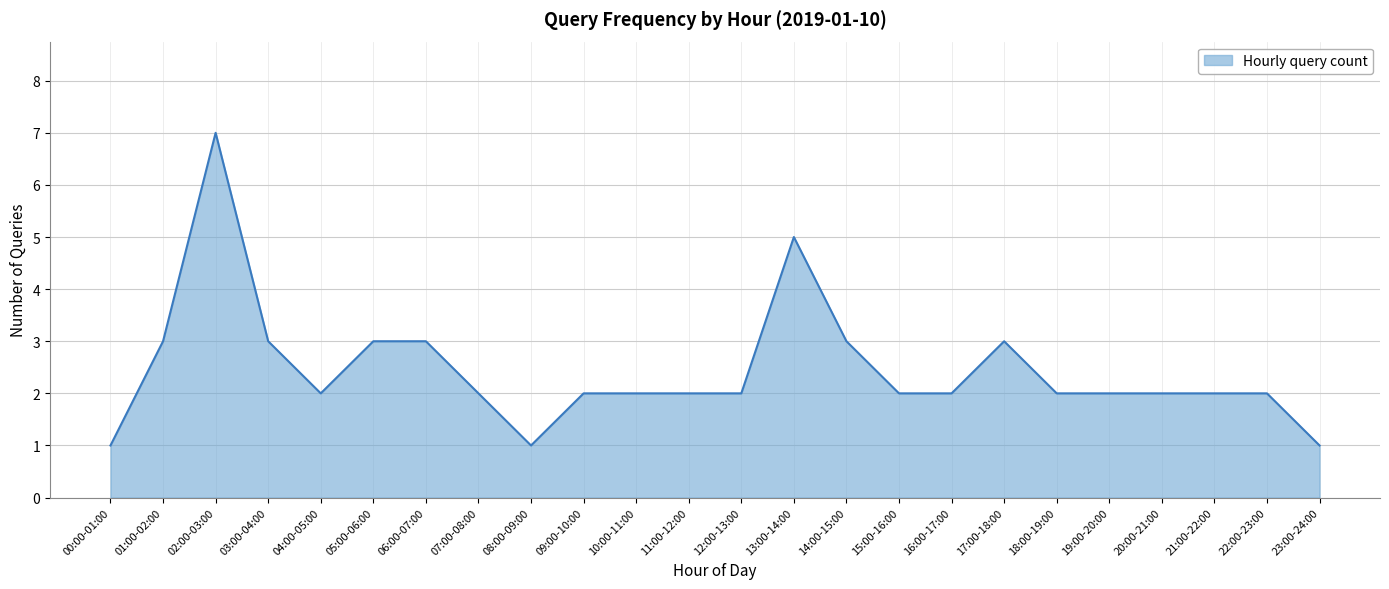

Count the values in the range 2 to 3.

19